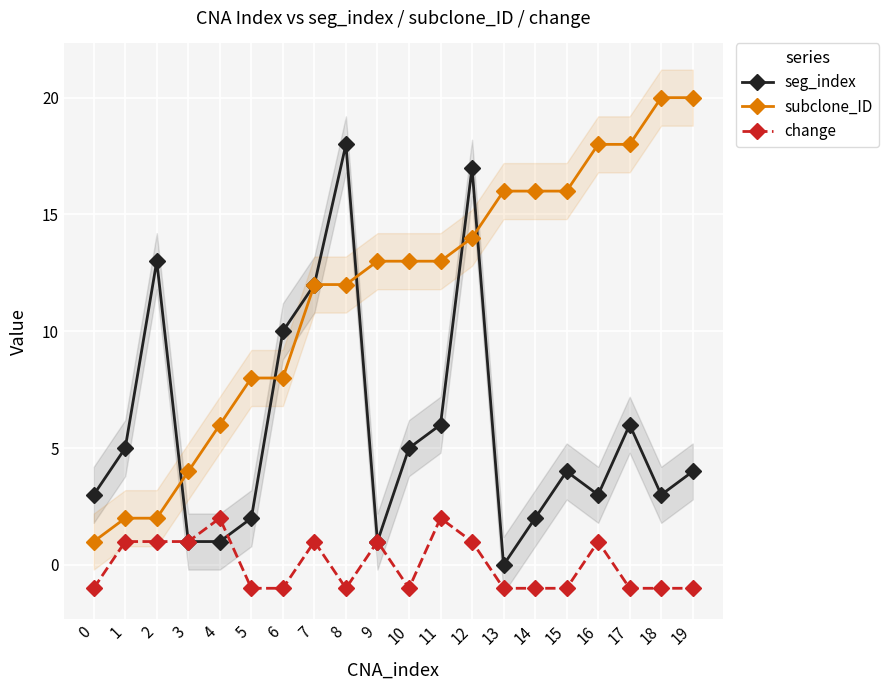

The value of subclone_ID at 16 is 4. True or false?

False